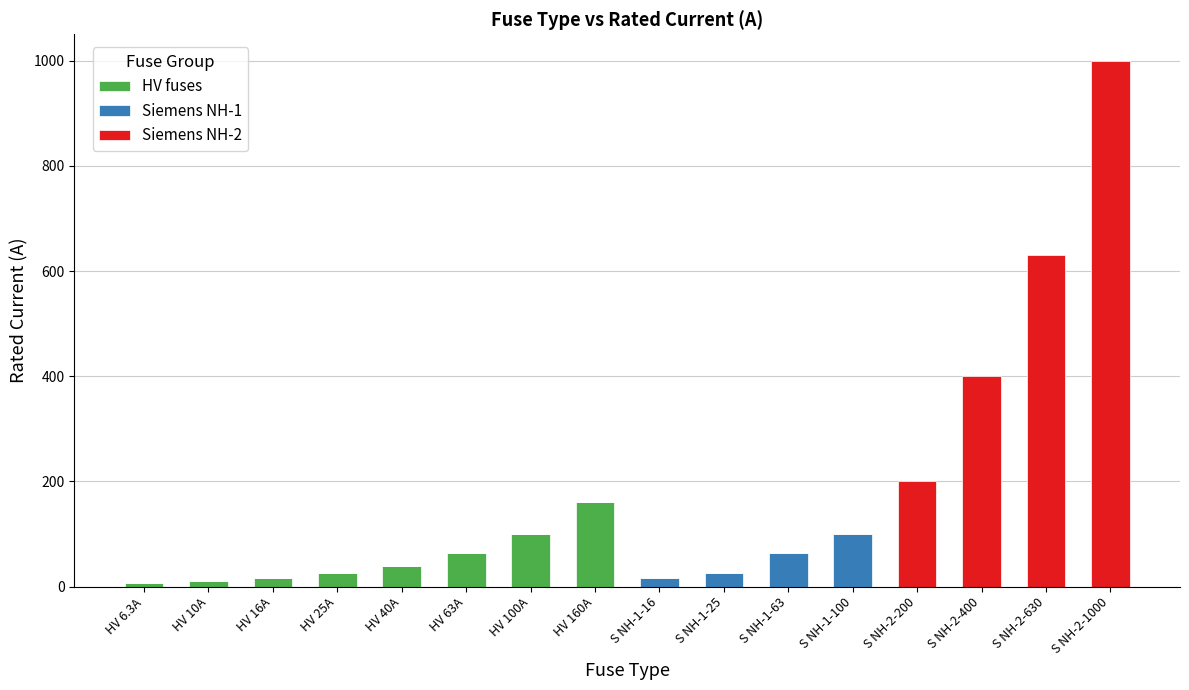

What is the highest value of the HV fuses series?

160.0